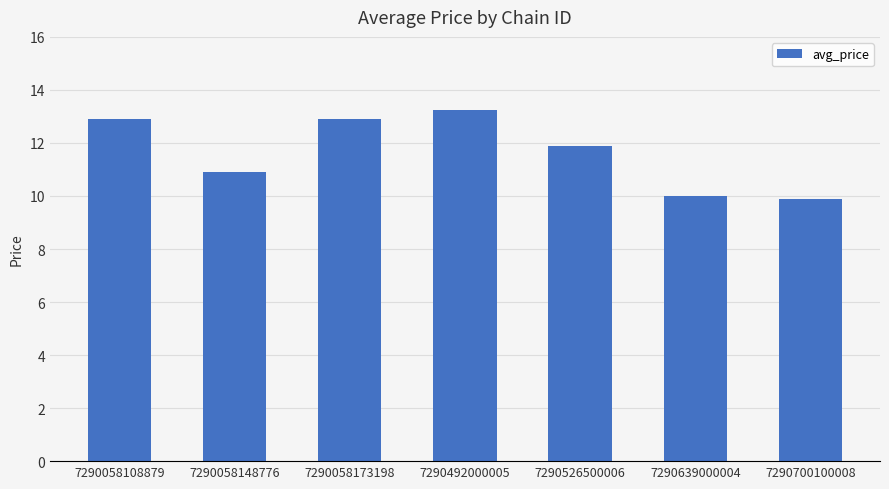

What is the change in value from 7290058148776 to 7290526500006?

+1.0